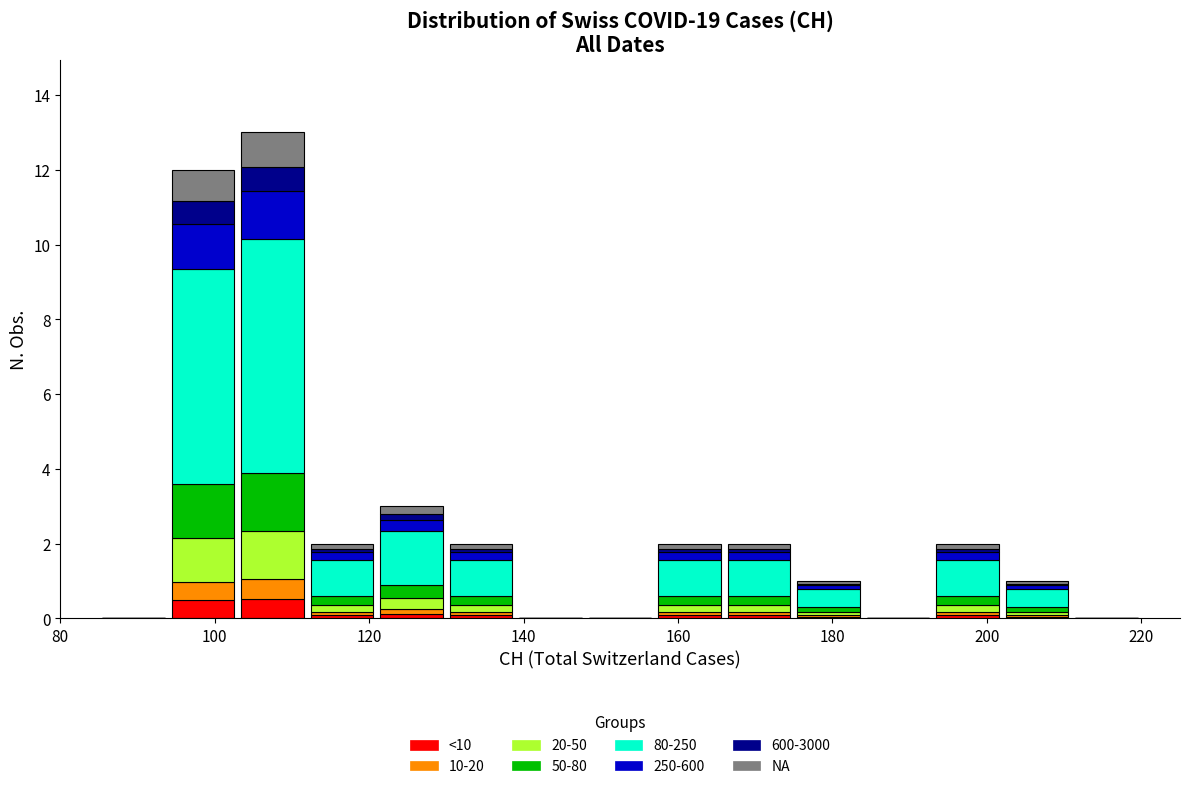

Reading left to right, transcribe this chart: for each stacked bar, give the range it covers on the x-axis and its total height. Neither the bar edges nor the heights are printed on the chart, so give them approximately, as read against the axes.

85 to 94: 0
94 to 103: 12
103 to 112: 13
112 to 121: 2
121 to 130: 3
130 to 139: 2
139 to 148: 0
148 to 157: 0
157 to 166: 2
166 to 175: 2
175 to 184: 1
184 to 193: 0
193 to 202: 2
202 to 211: 1
211 to 220: 0